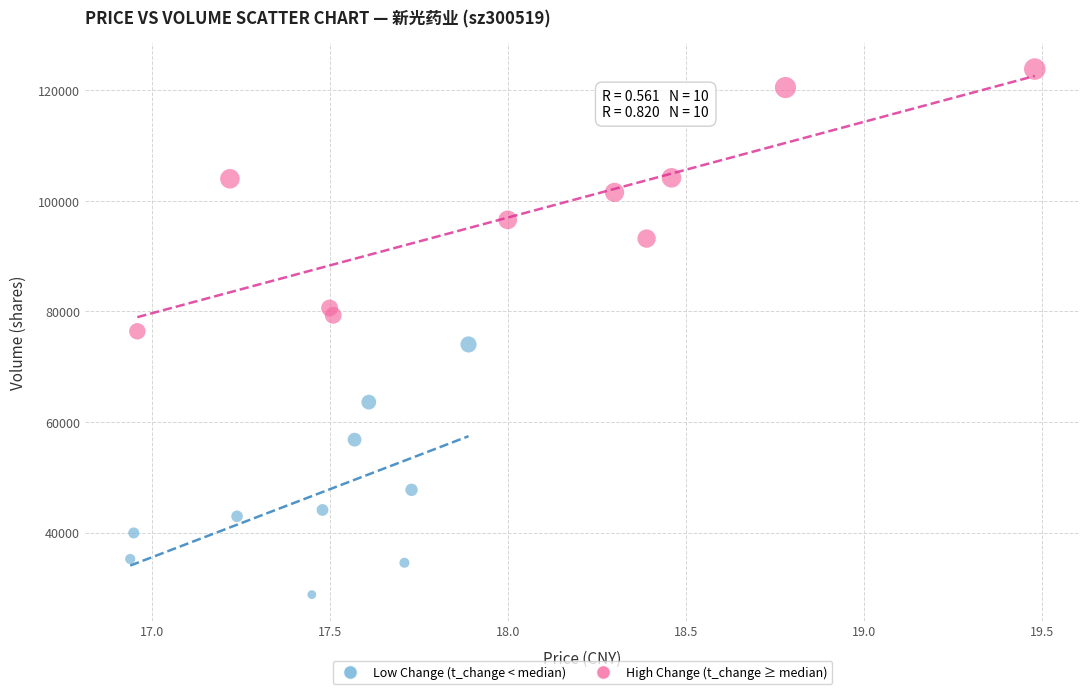

Which series has the largest Y range (max minus min)?

High Change (t_change ≥ median)